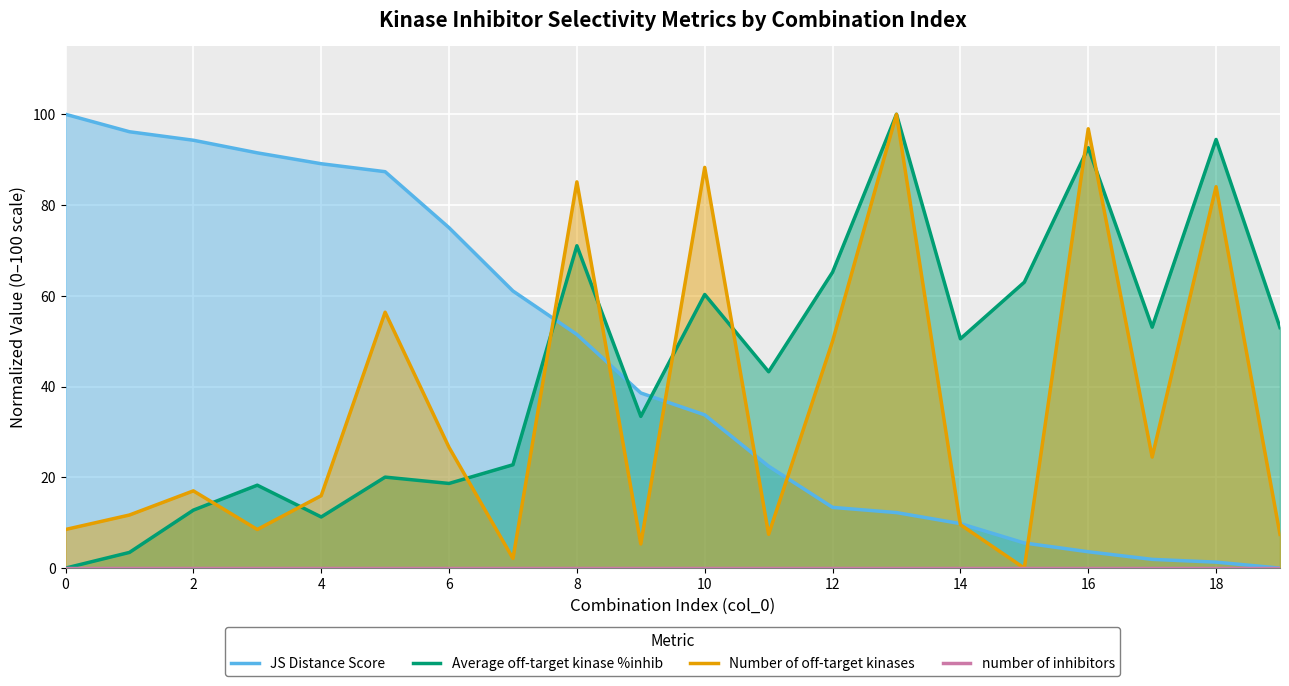

How many data points does each series have?

20